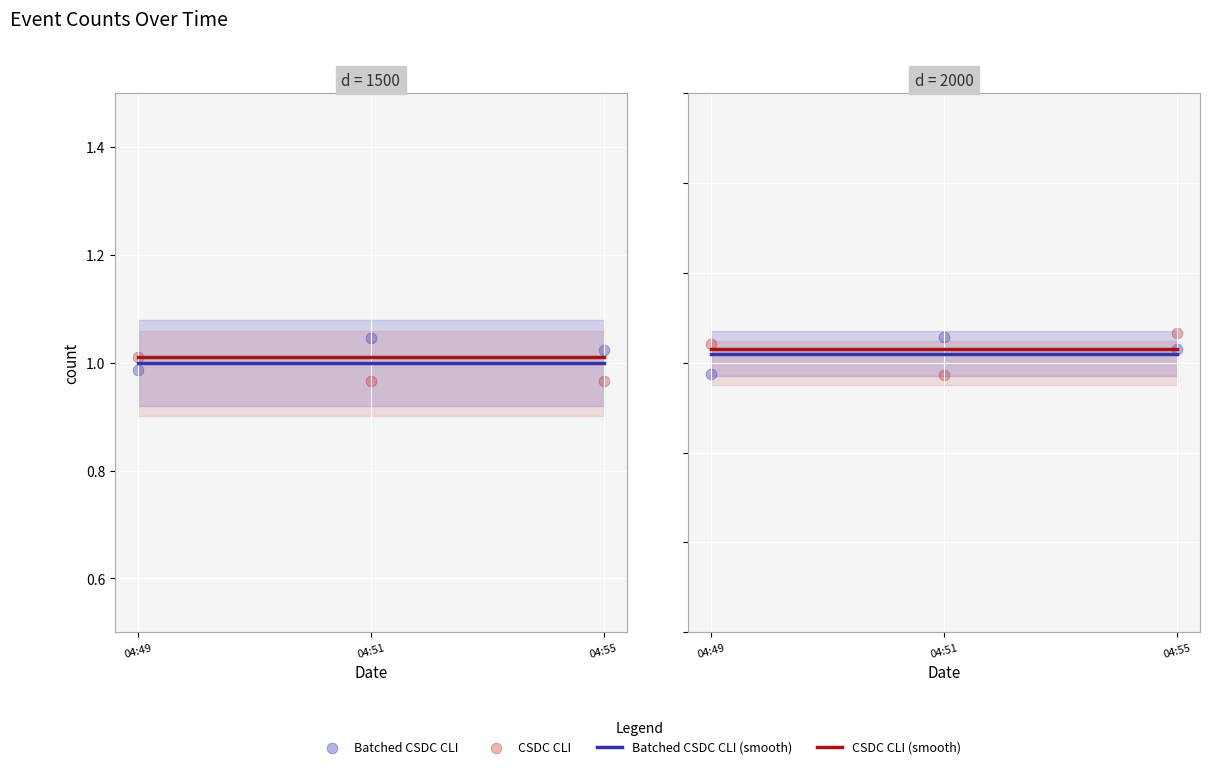

At how many categories does at least one series exceed 0?

3